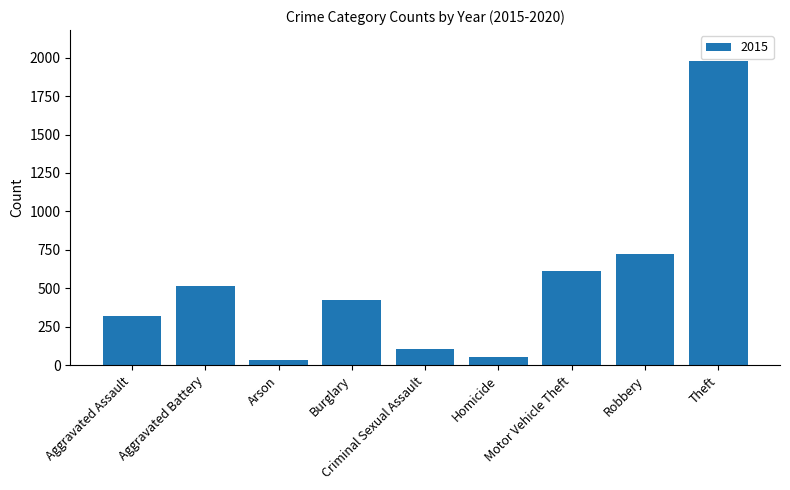

What is the sum of all values?

4770